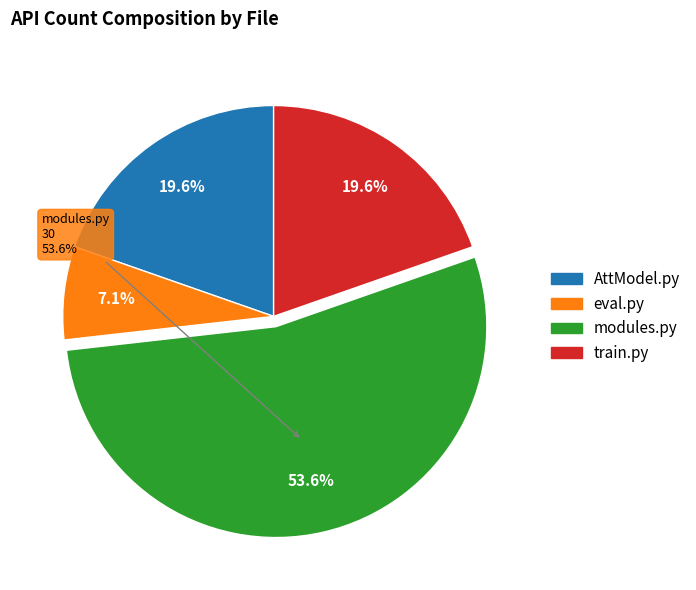

Rank the categories by value from lowest to highest.

eval.py, AttModel.py, train.py, modules.py